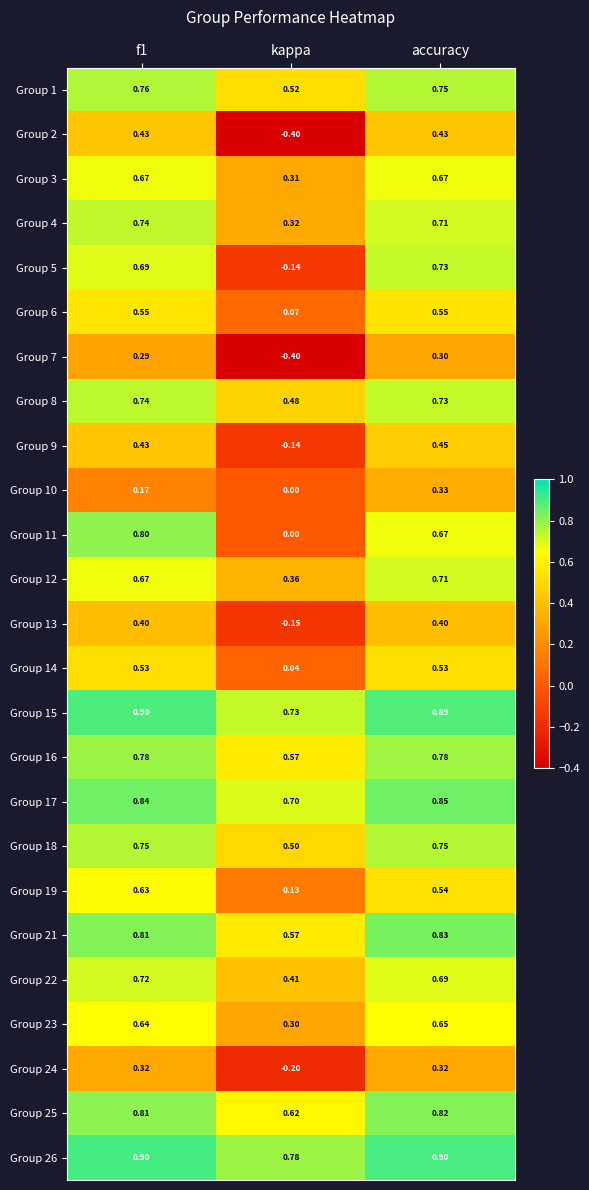

At how many categories does at least one series exceed 0?

3